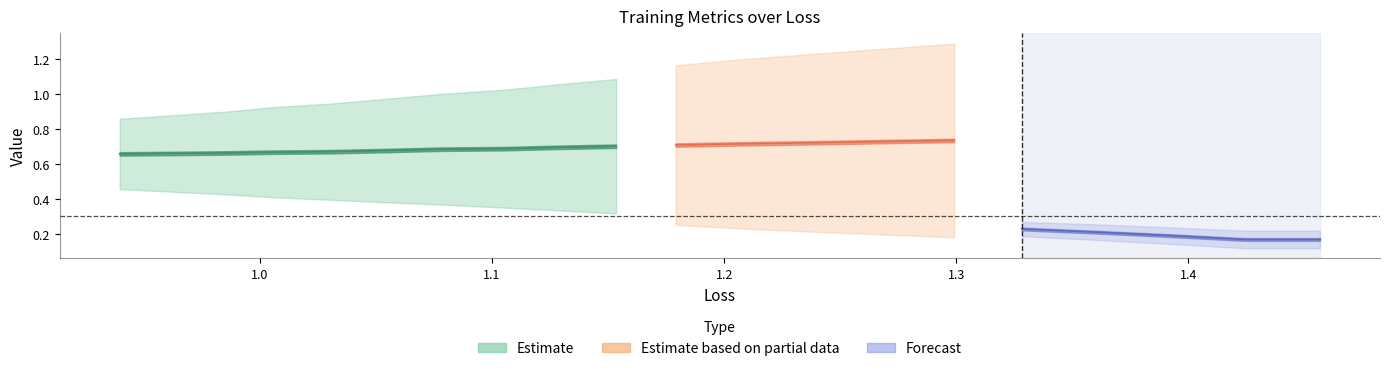

True or false: loss has more than 1 points higher than both neighbors.

False